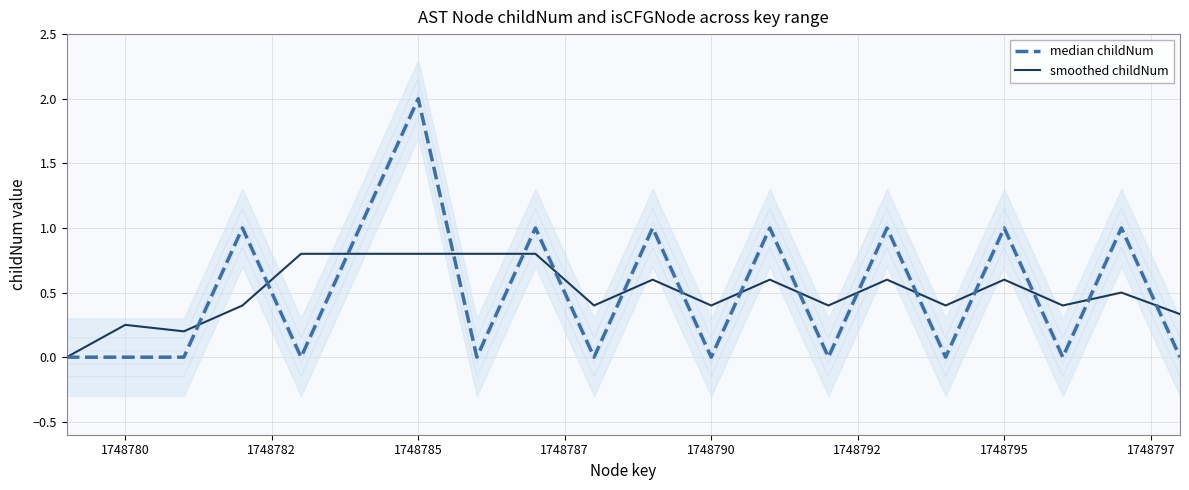

Which category has the highest value in the median childNum series?

1748785